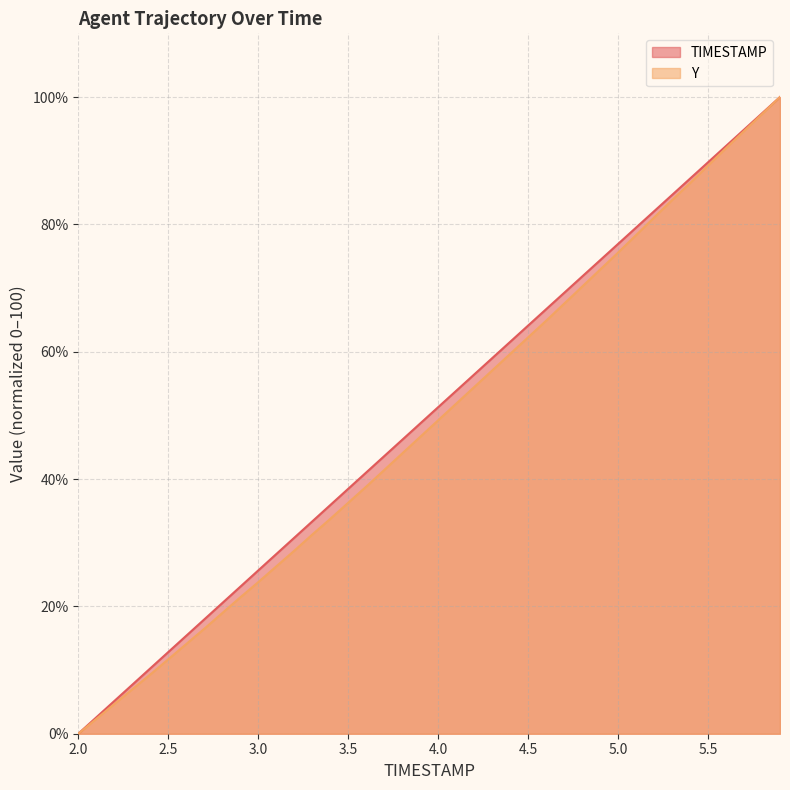

How many lines are shown in the chart?

2